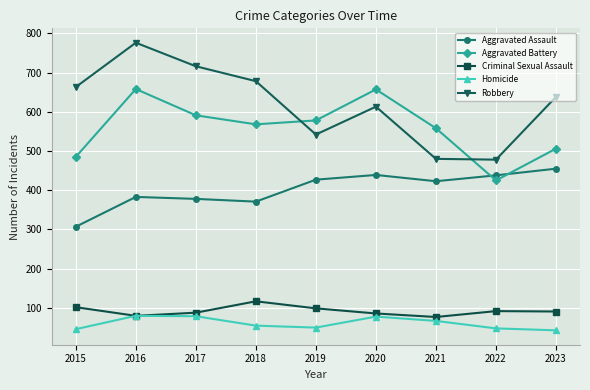

At which category is the sum across all series the highest?

2016